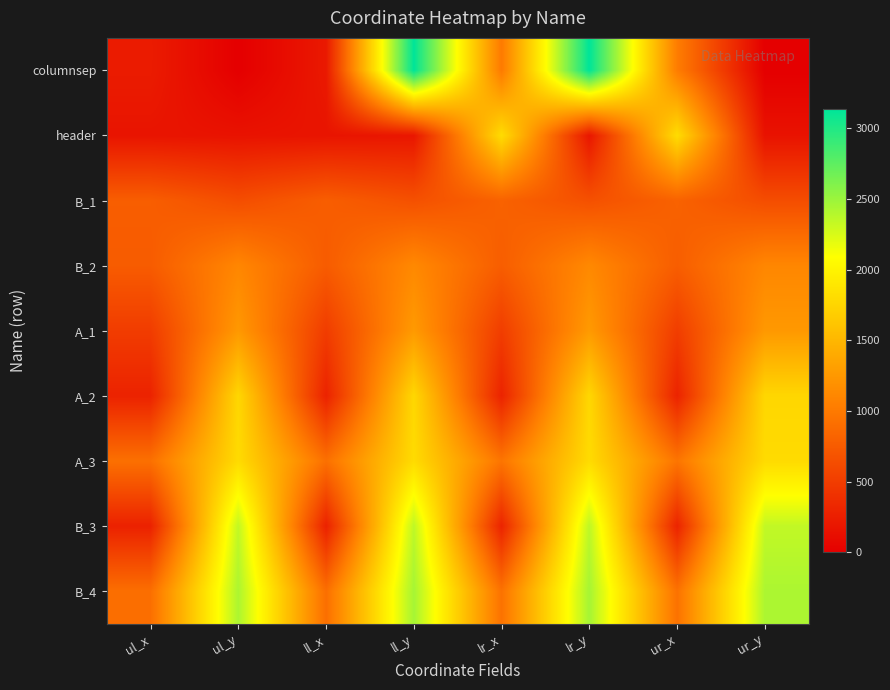

At which category is the sum across all series the highest?

ll_y